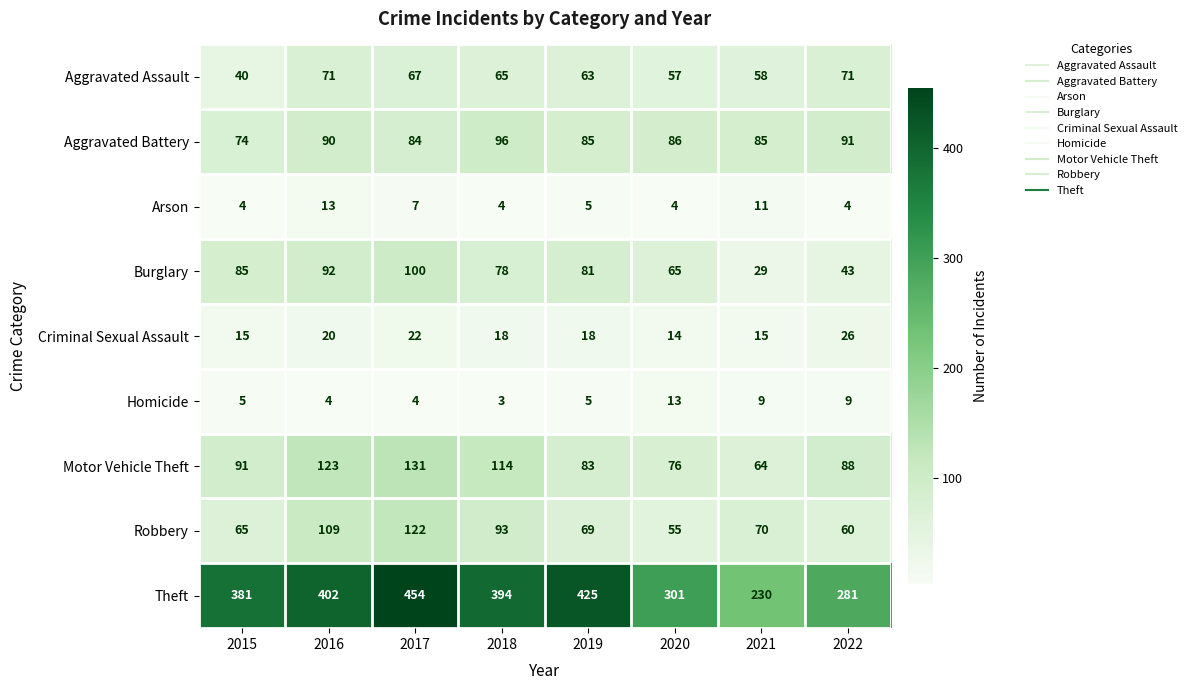

At which label does Aggravated Battery first exceed 86?

2016